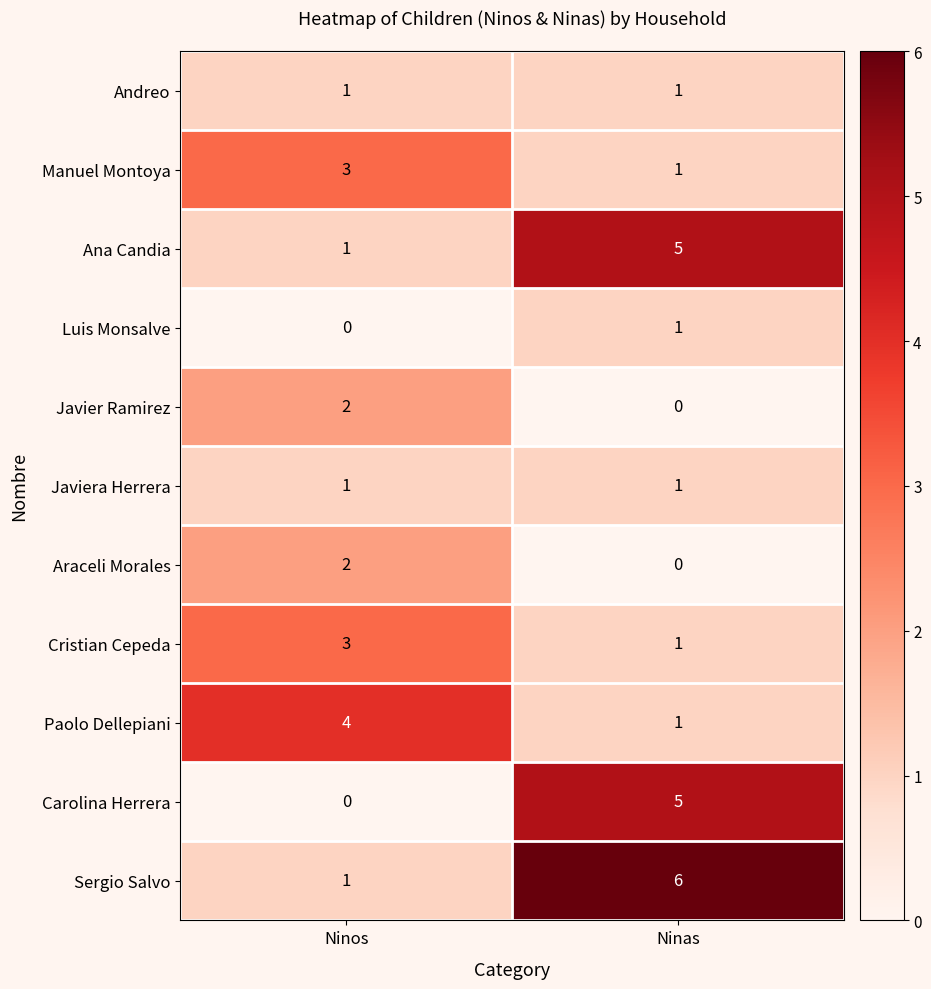

What is the difference between the Ana Candia values at Ninas and Ninos?

4